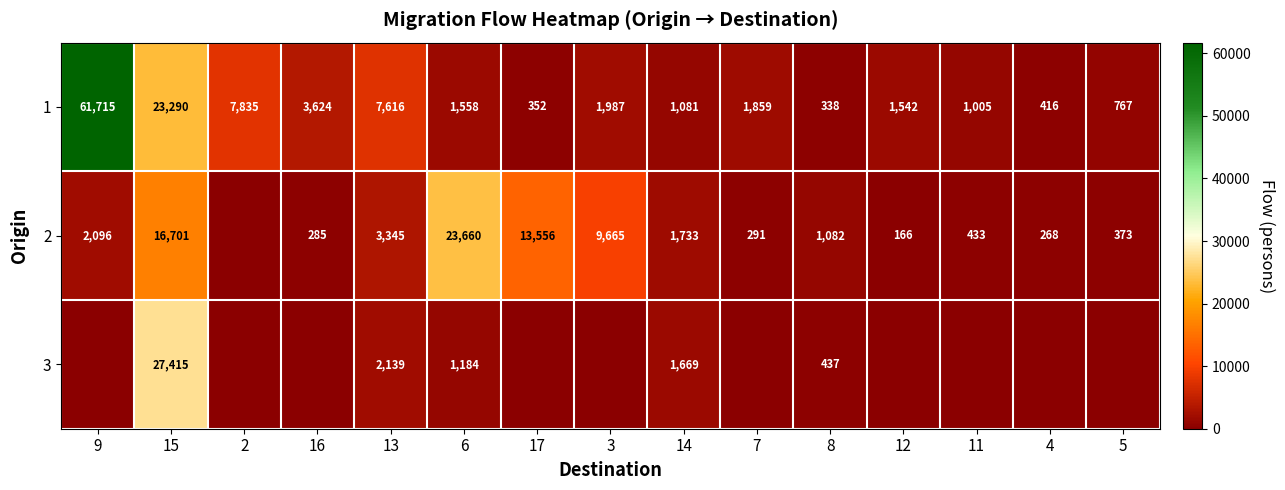

What is the sum of all 1 values?

114985